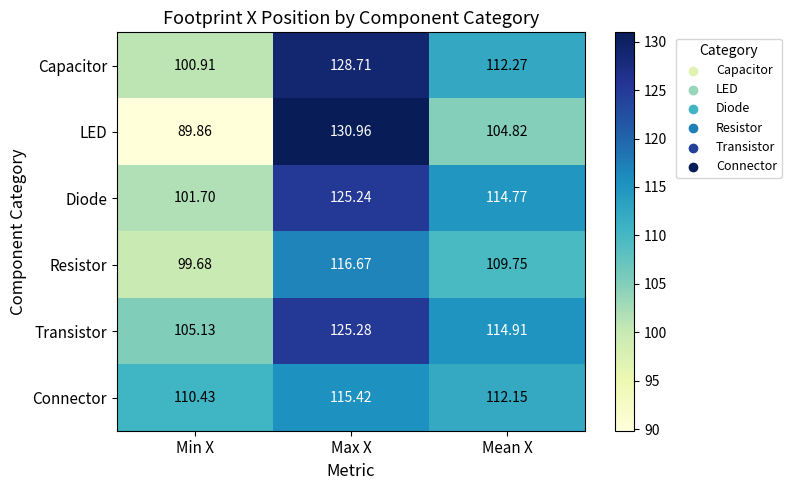

Which series has the widest spread of values?

LED